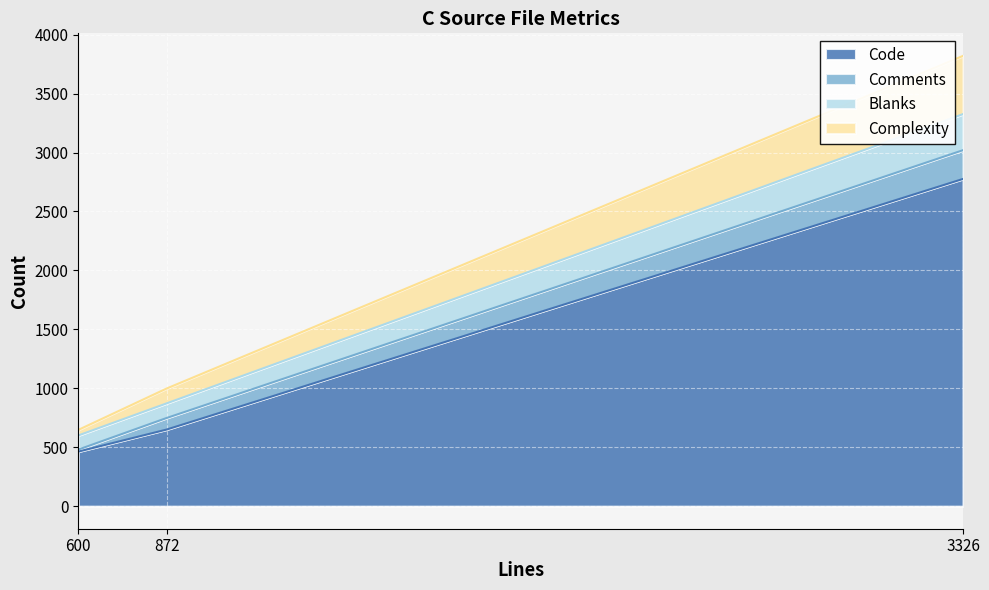

The Code series shows 1619 at 3326. True or false?

False